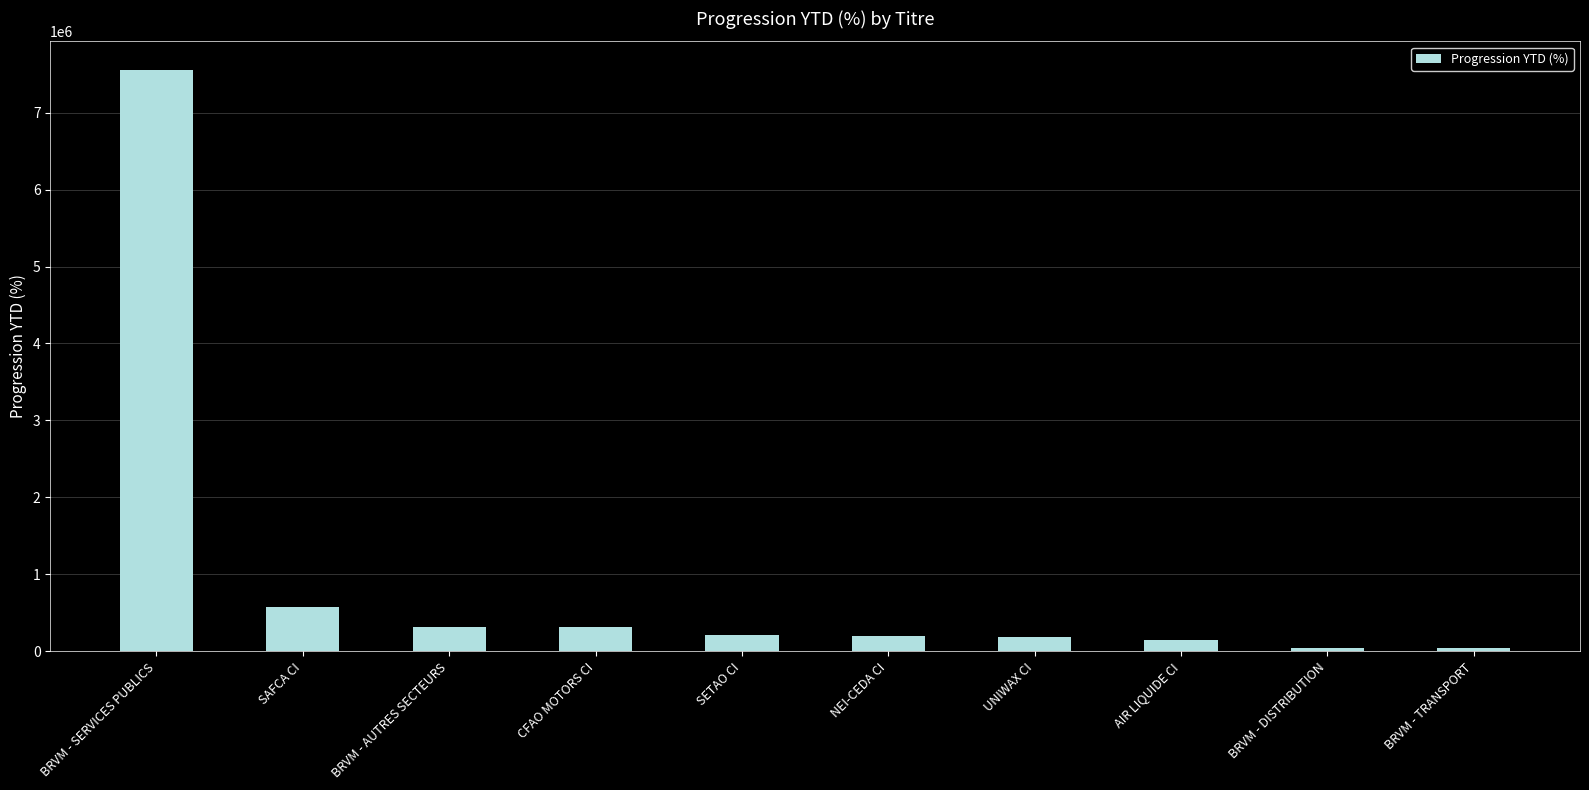

What is the smallest value displayed?

40352.5